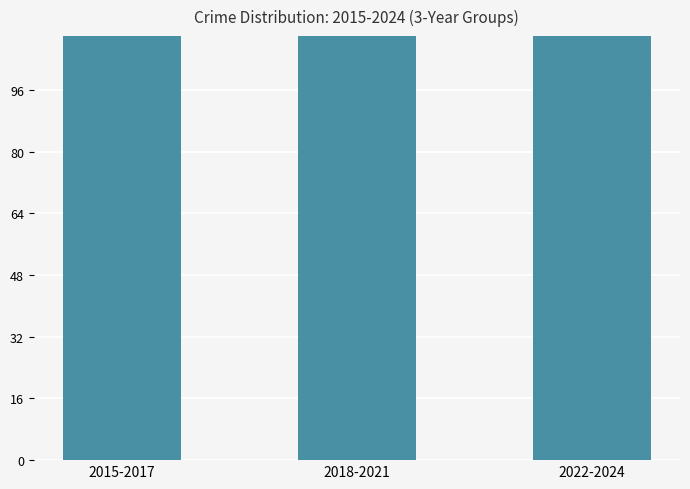

What is the label of the 3rd bar from the left?

2022-2024